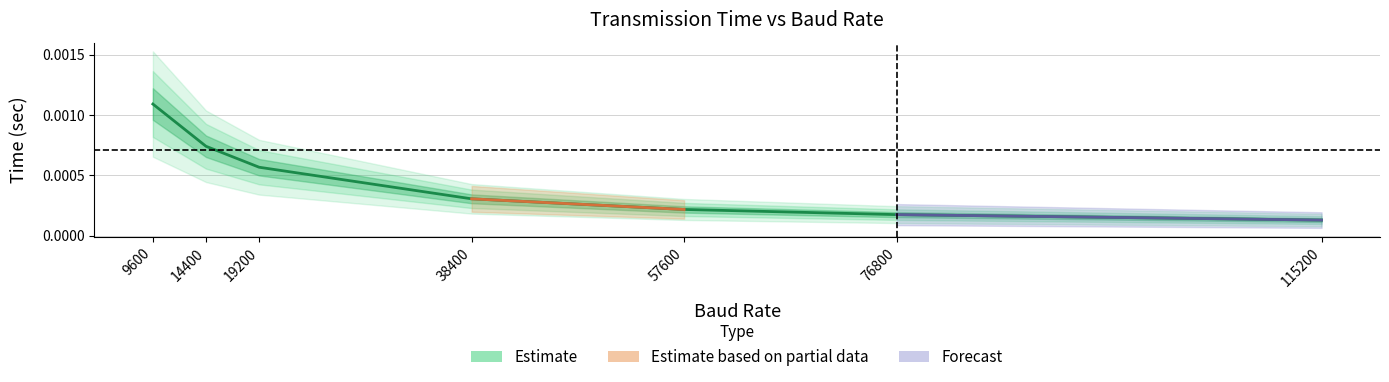

List the labels in order of value, smallest first.

115200, 76800, 57600, 38400, 19200, 14400, 9600